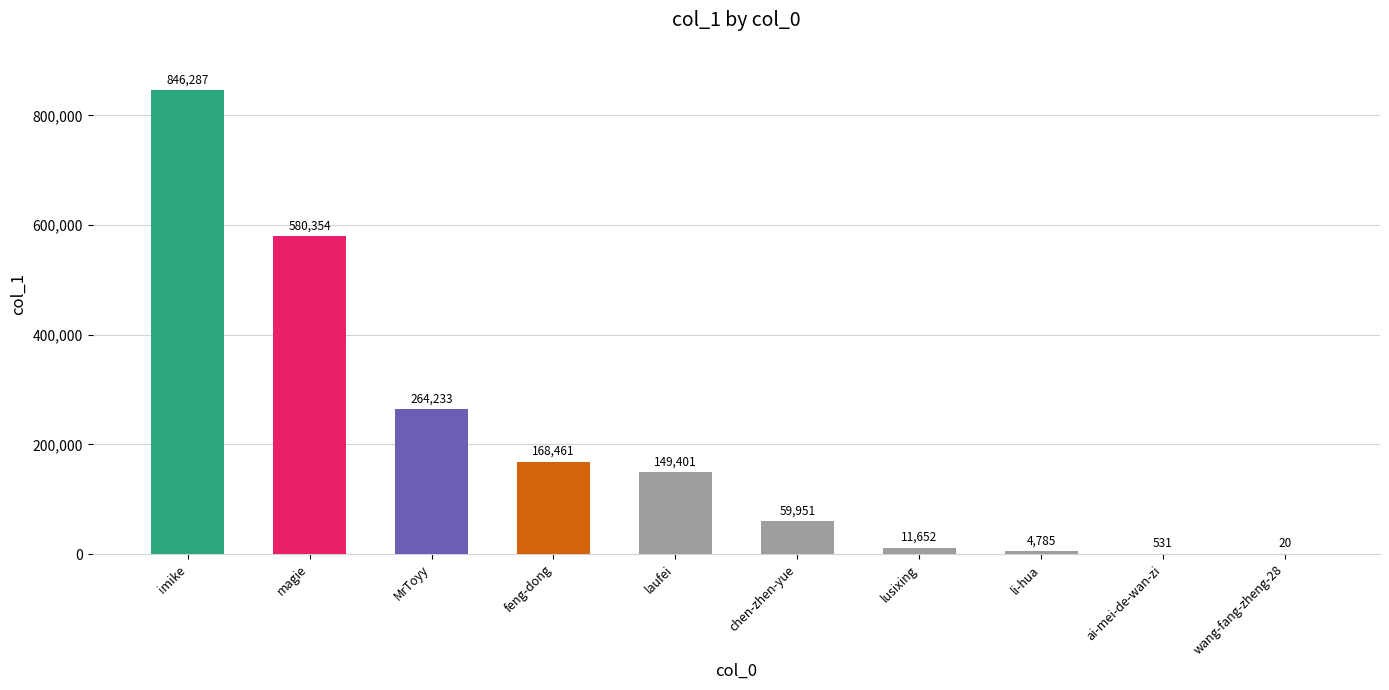

The chart shows a value of 846287 at imike. True or false?

True